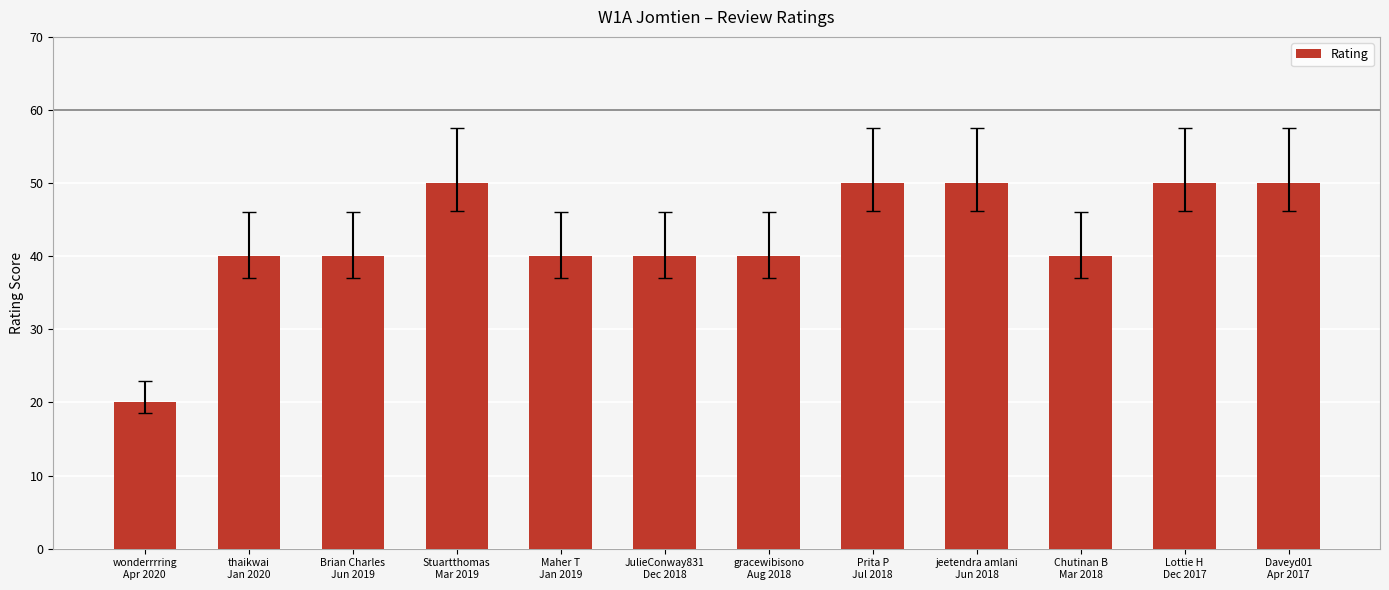

What is the difference between the maximum and second lowest values?

10